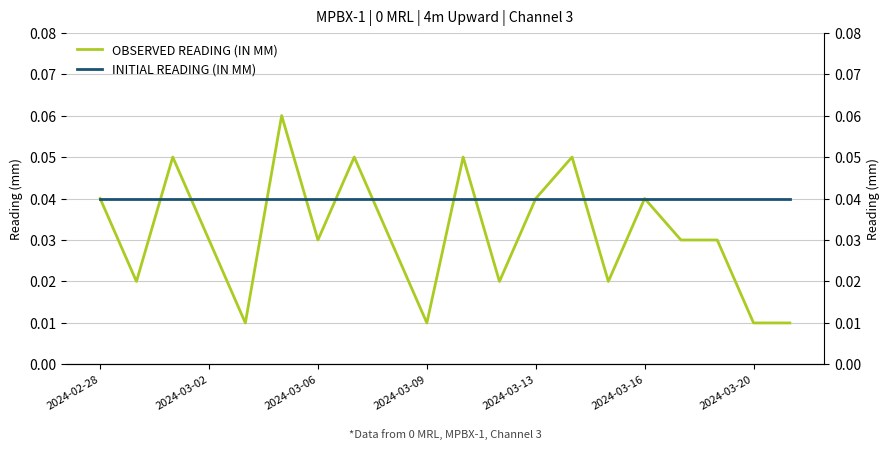

Reading left to right, list all the values displayed in this chart.

OBSERVED READING (IN MM): 0.0	0.0	0.1	0.0	0.0	0.1	0.0	0.1	0.0	0.0	0.1	0.0	0.0	0.1	0.0	0.0	0.0	0.0	0.0	0.0
INITIAL READING (IN MM): 0.0	0.0	0.0	0.0	0.0	0.0	0.0	0.0	0.0	0.0	0.0	0.0	0.0	0.0	0.0	0.0	0.0	0.0	0.0	0.0